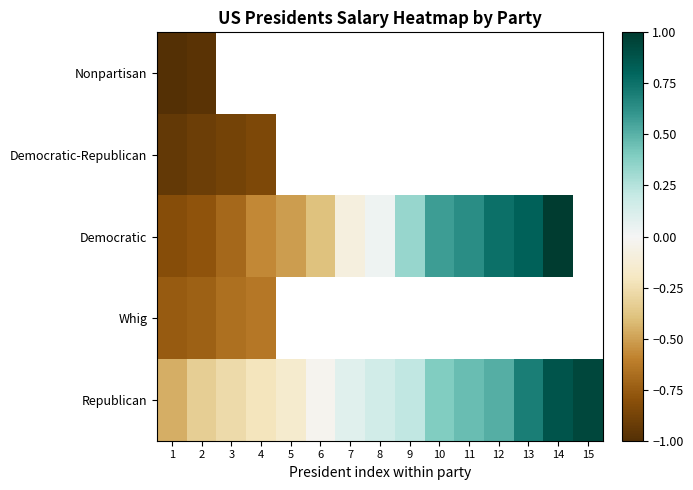

Which has a higher value, 8 or 1?

1